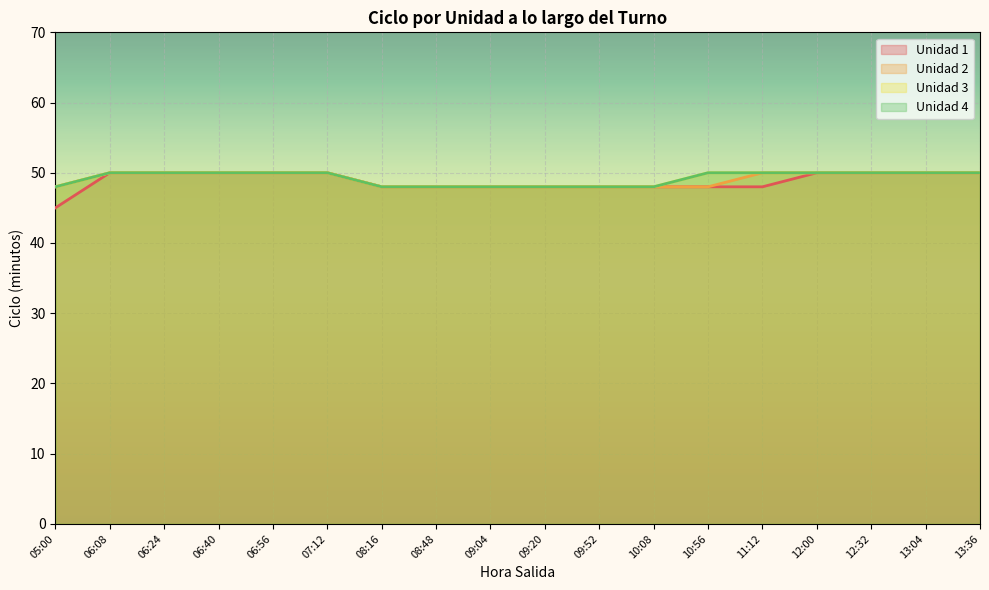

What is the difference between the Unidad 1 values at 10:56 and 07:12?

2